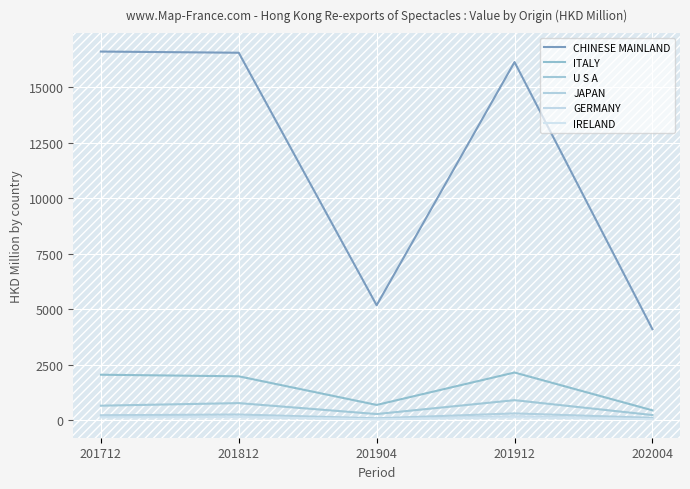

At how many categories does at least one series exceed 2481?

5